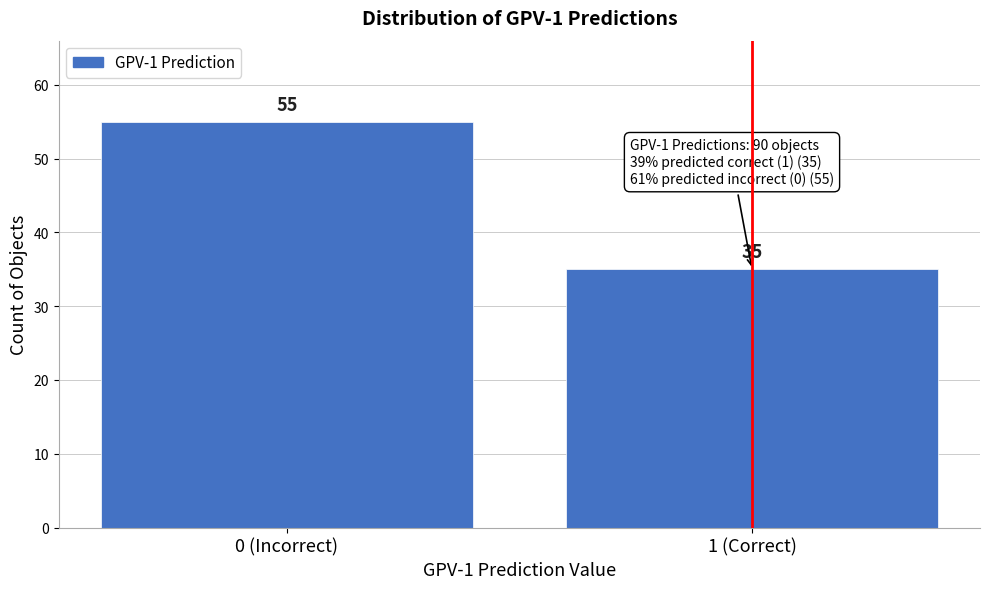

Reading left to right, extract all data points from this chart.

0 (Incorrect)=55	1 (Correct)=35